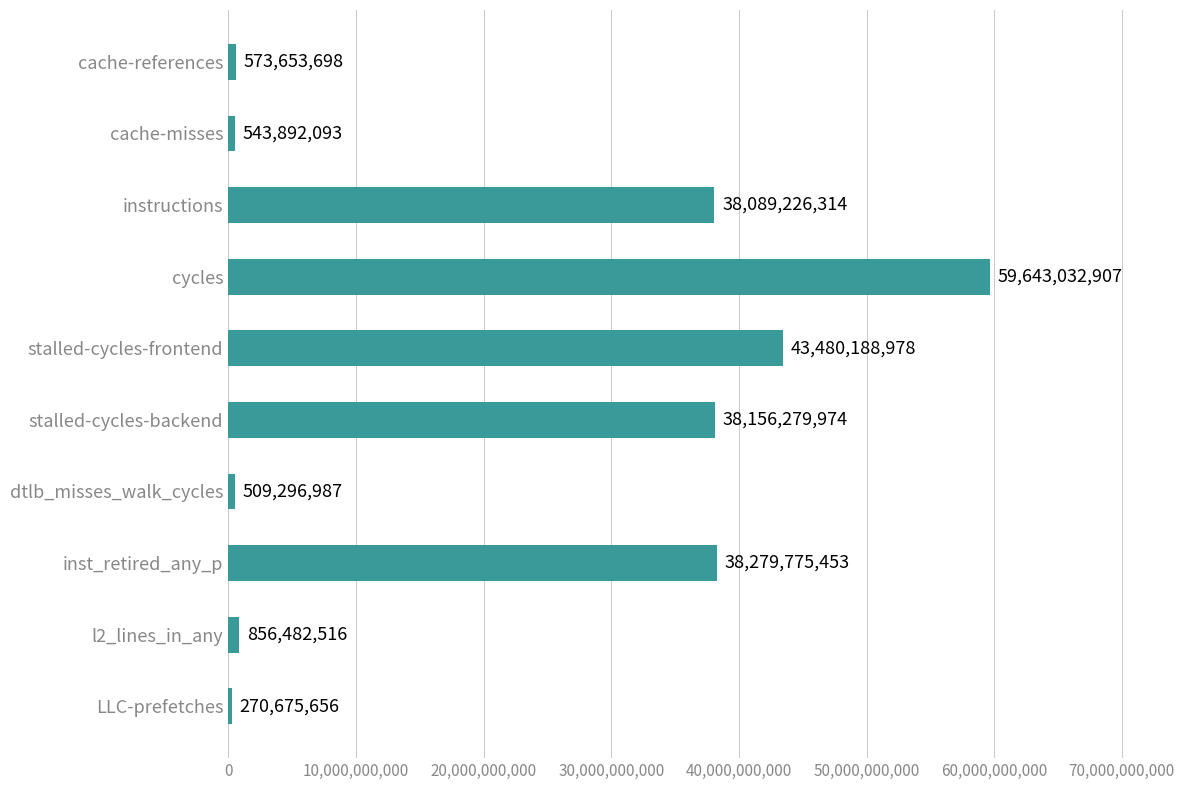

The chart shows a value of 543892093 at cache-misses. True or false?

True